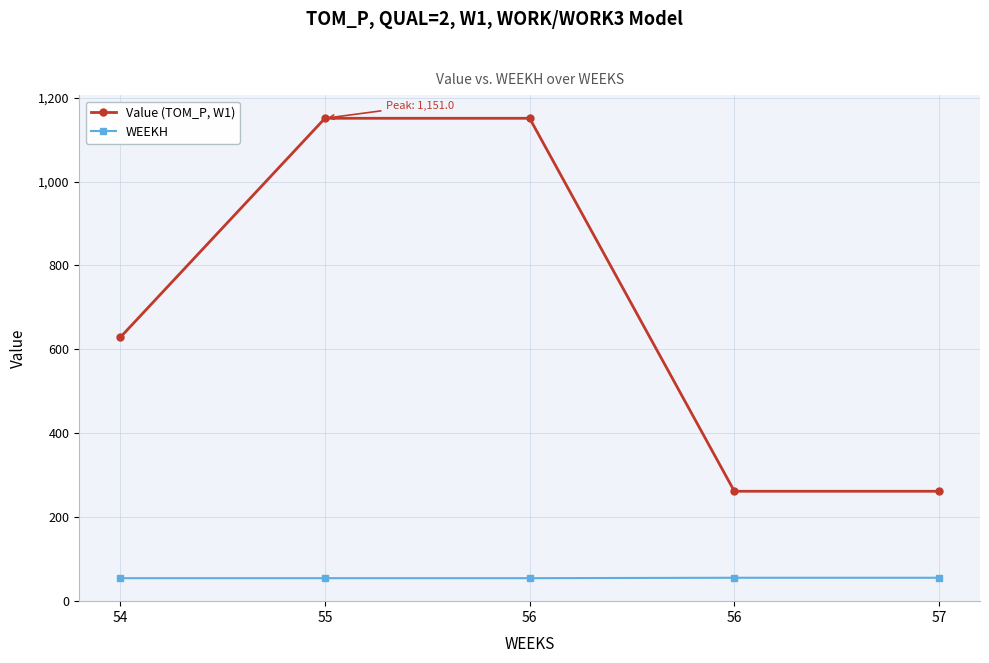

Does the chart have visible grid lines?

Yes